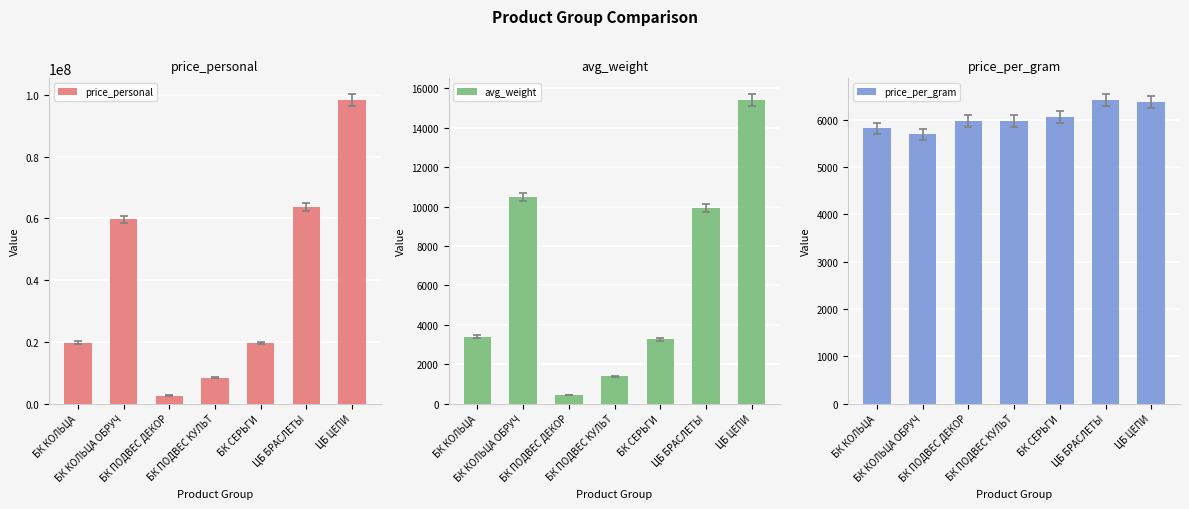

Which series changed the most between БК СЕРЬГИ and ЦБ БРАСЛЕТЫ?

price_personal